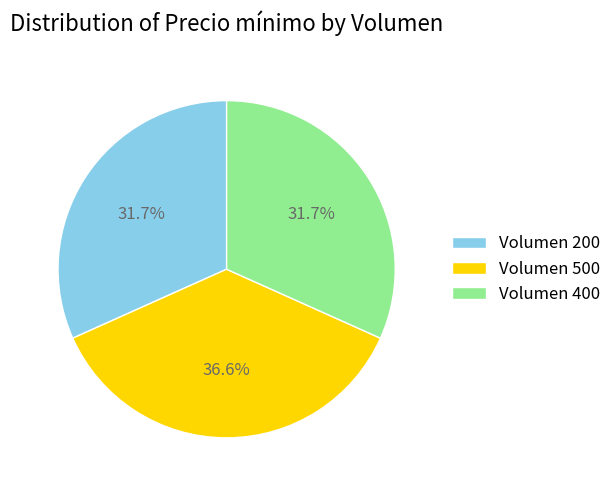

What is the largest slice in the pie chart?

Volumen 500